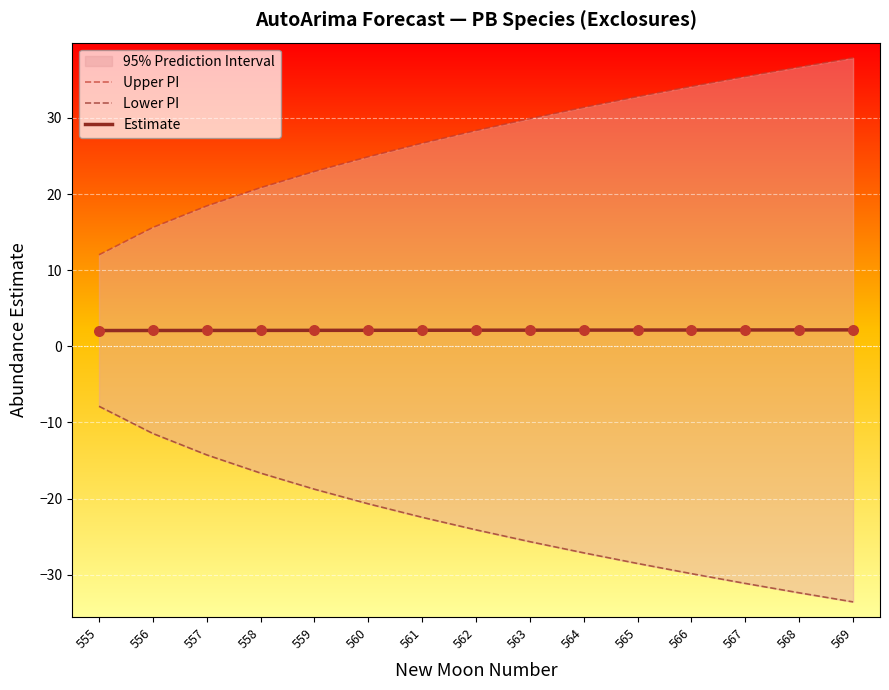

At which category is the sum across all series the highest?

569